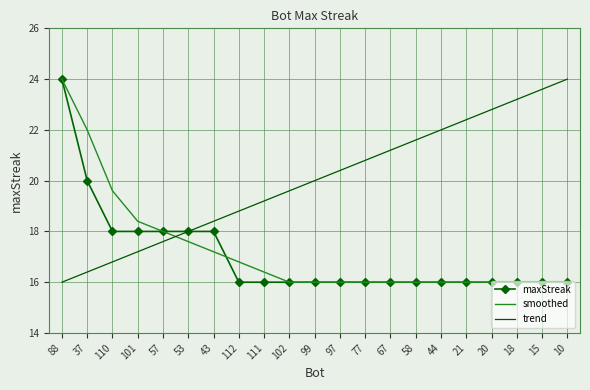

True or false: smoothed has a value of 23.8 at 58.

False